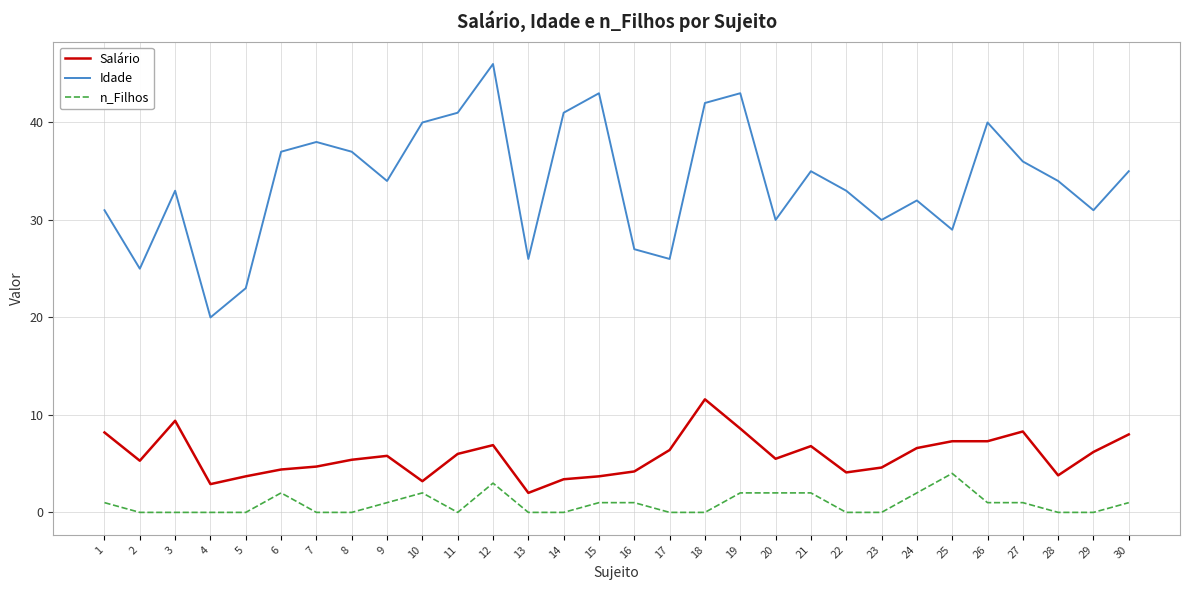

Does the chart have visible grid lines?

Yes